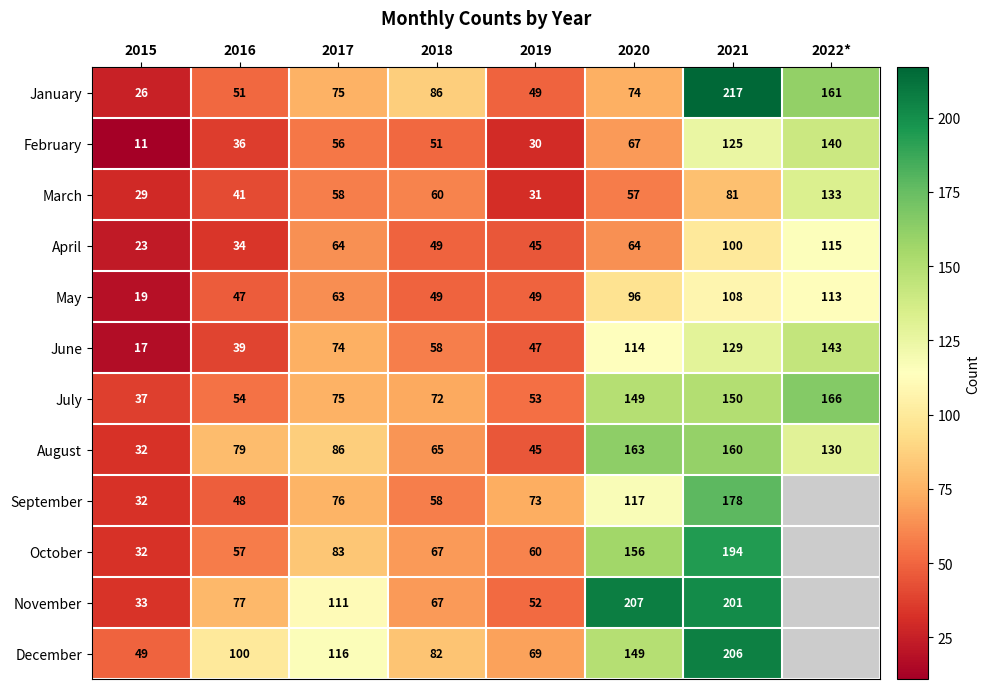

At 2021, list the series in order from largest to smallest.

January, December, November, October, September, August, July, June, February, May, April, March